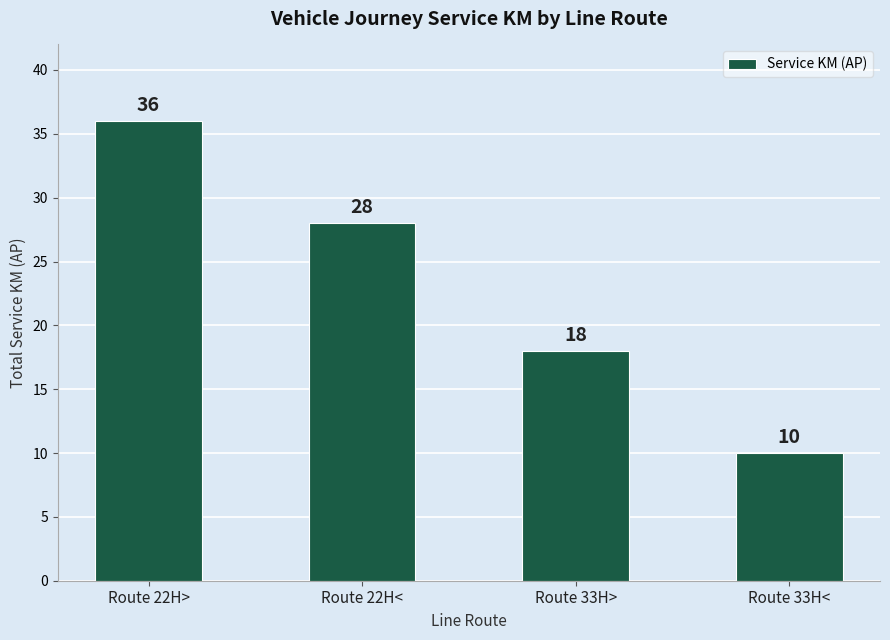

What value does the data have at Route 33H<, to the nearest 10?

10